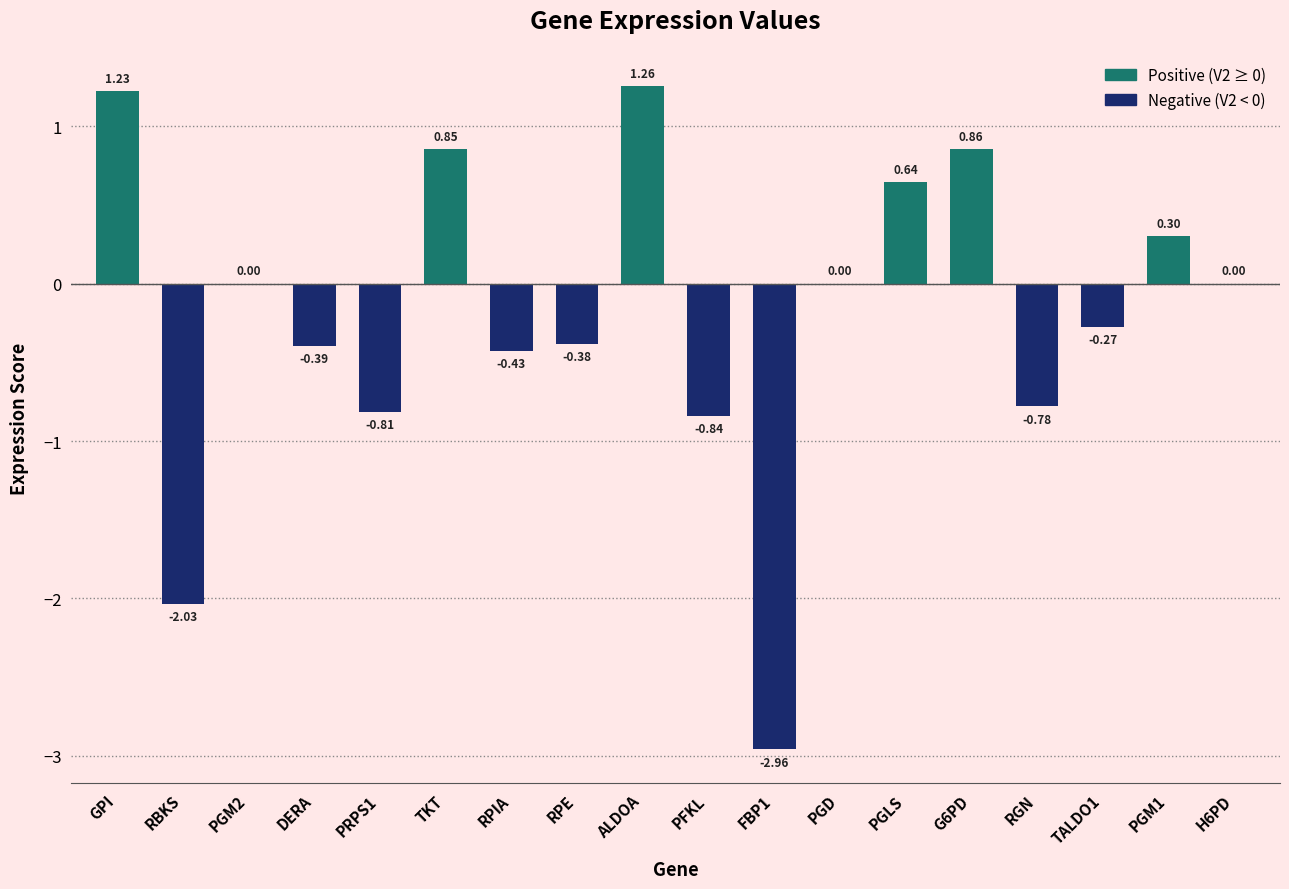

At which label does the data first exceed 0?

GPI